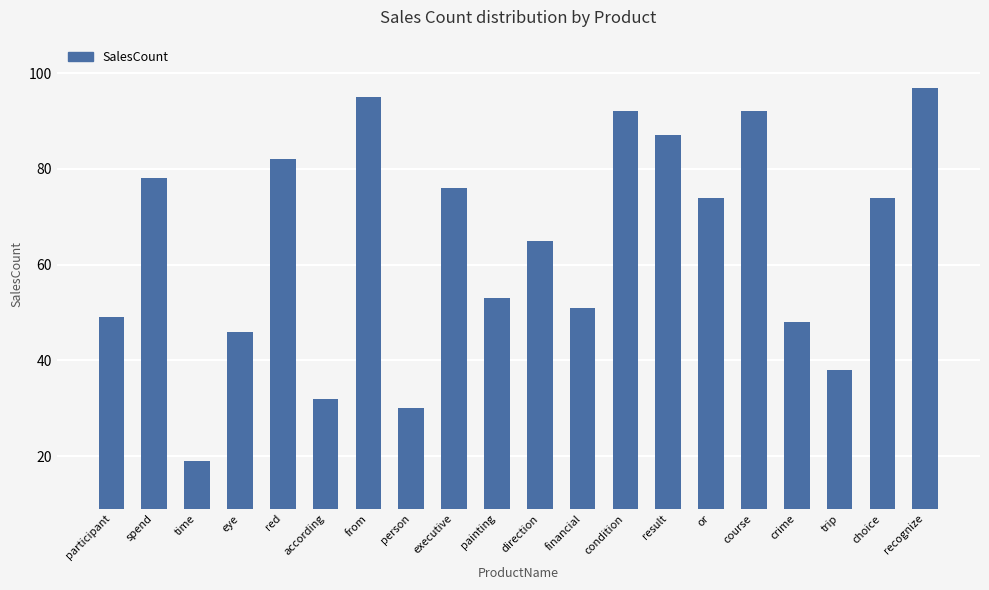

How many bars are there in total?

20